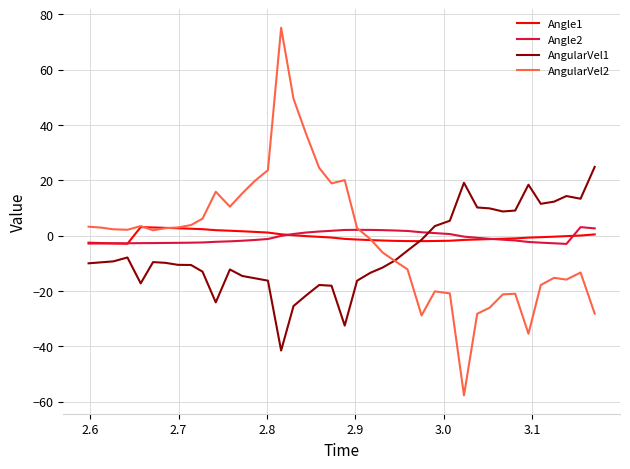

What is the maximum value shown in the chart?

75.2